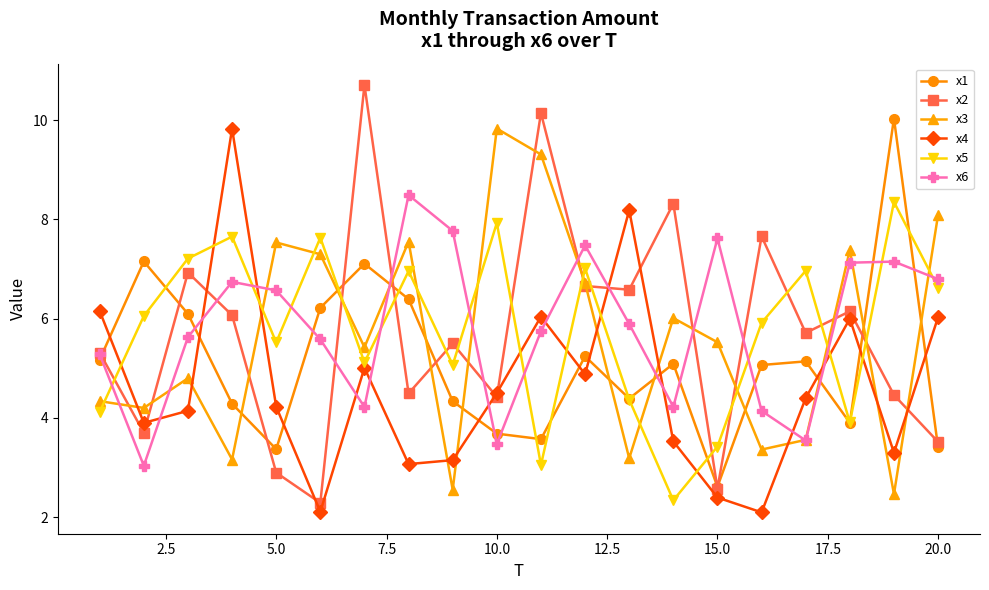

Does the chart display data point markers on the line(s)?

Yes